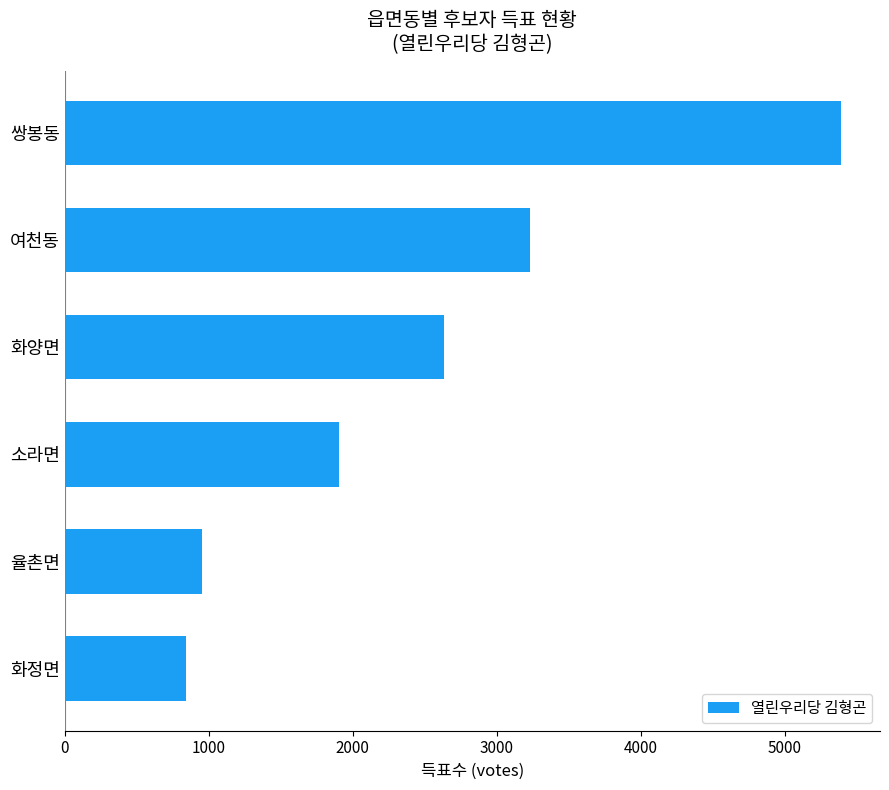

What is the maximum value shown in the chart?

5393